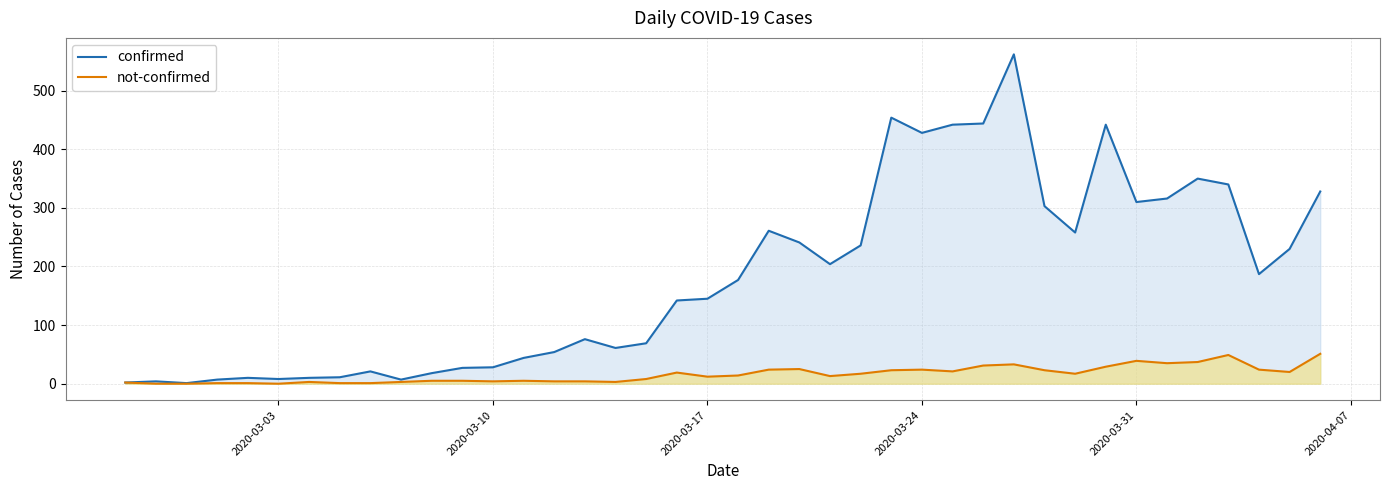

In confirmed, how many points are lower than both neighbors (excluding endpoints)?

9